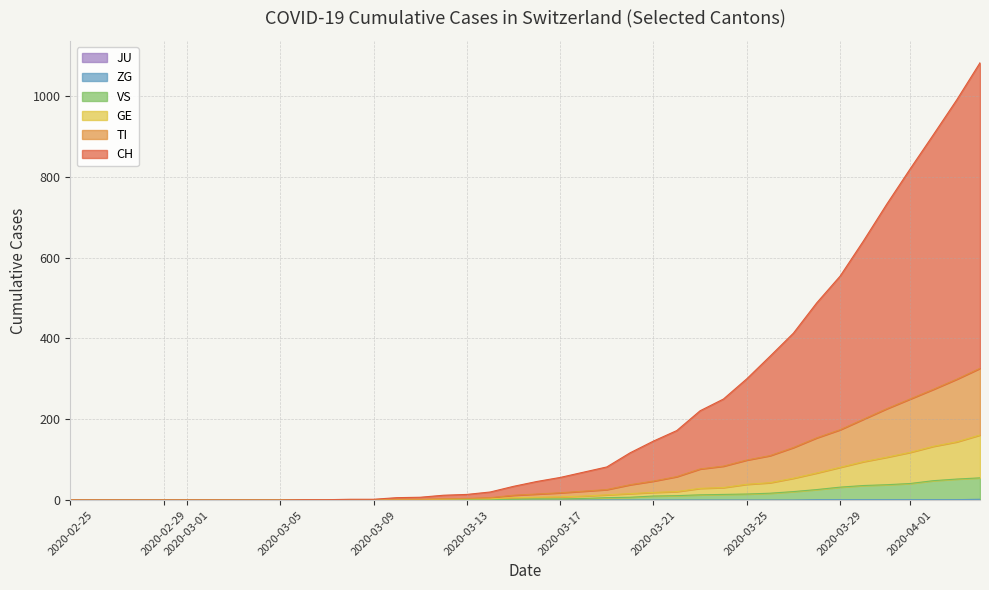

Does the chart display data point markers on the line(s)?

No